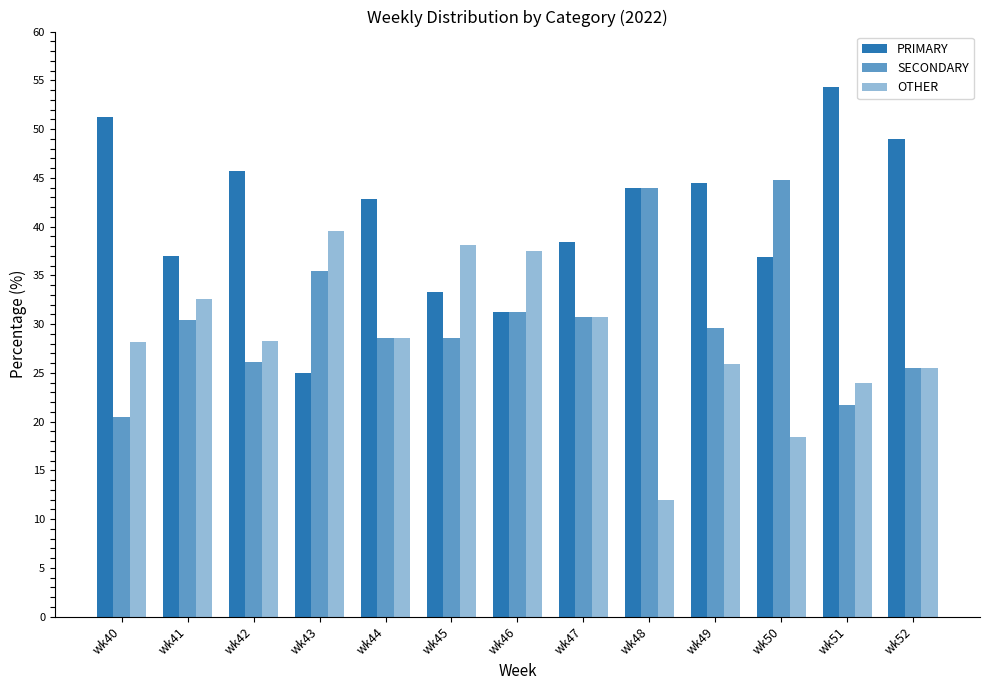

Does the chart contain stacked bars?

No